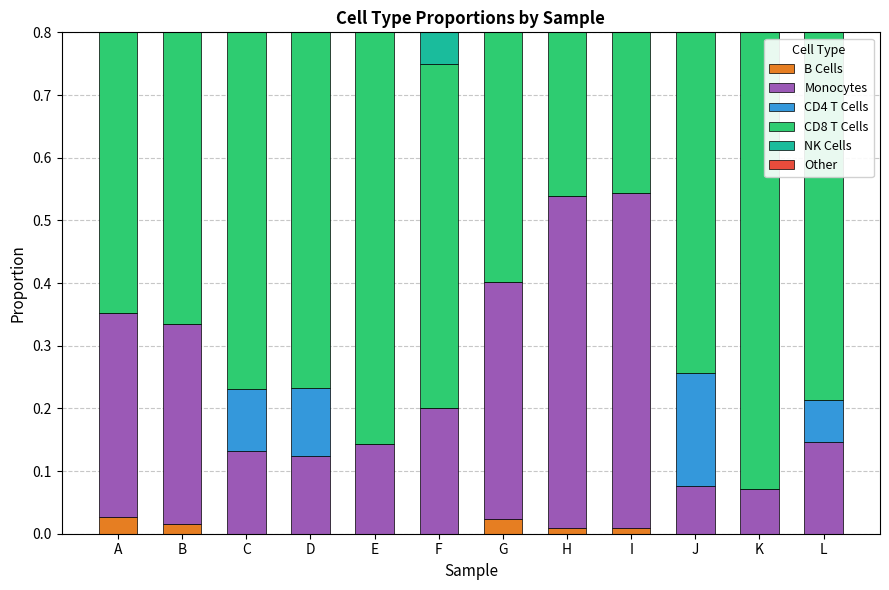

How many categories are shown in the chart?

12